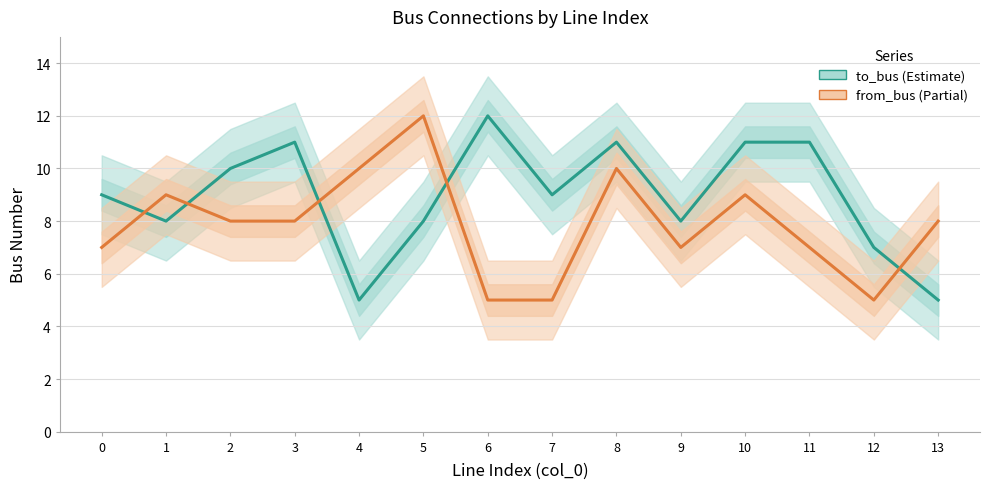

Is this an area chart (filled region under the line)?

No